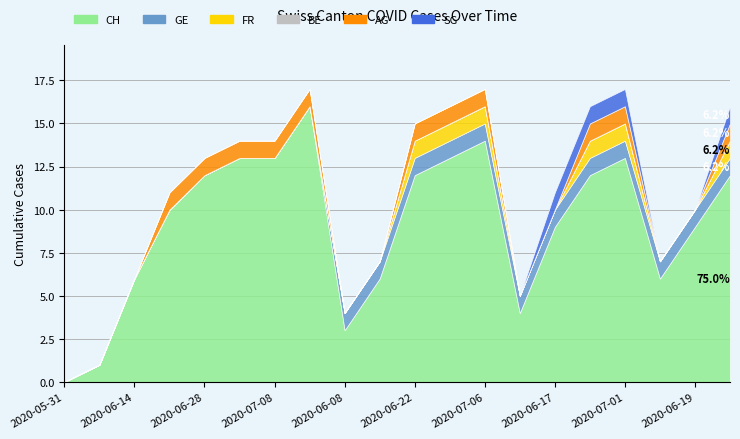

At 2020-06-07, list the series in order from largest to smallest.

CH, GE, FR, BE, AG, SG